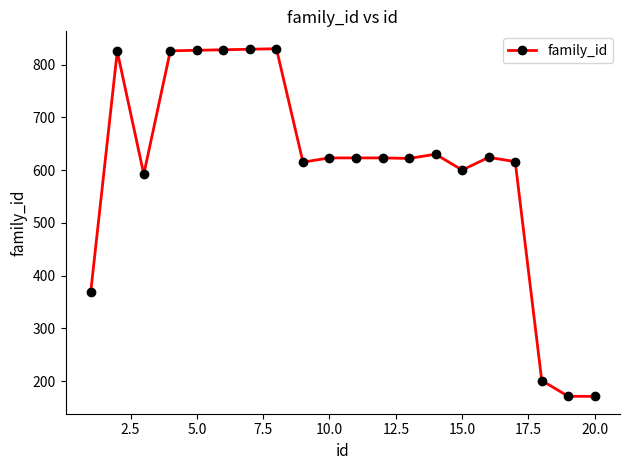

What is the difference between the maximum and minimum values?

659